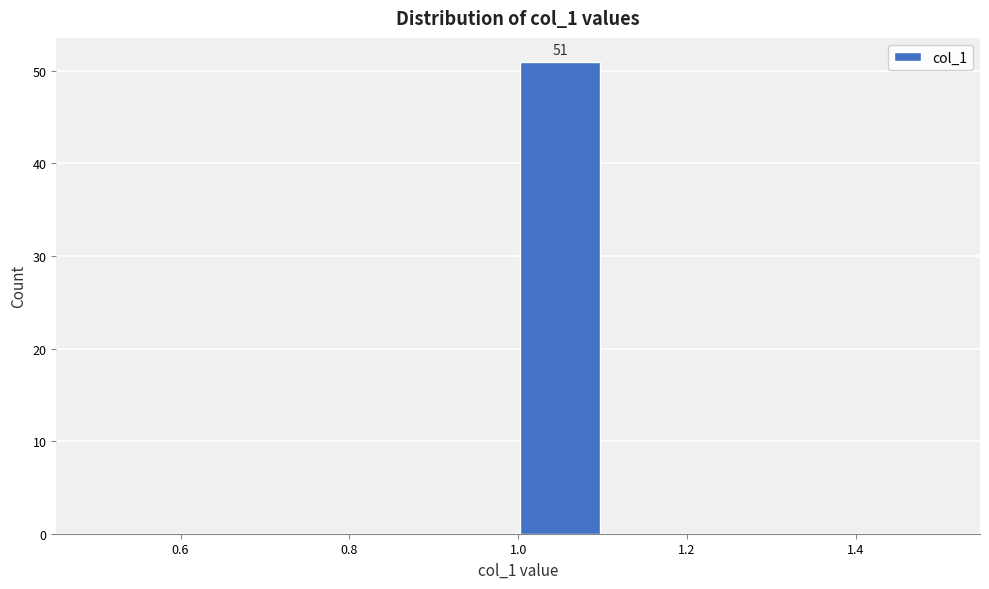

Over which range of the x-axis is the bar tallest?

1.0 to 1.1